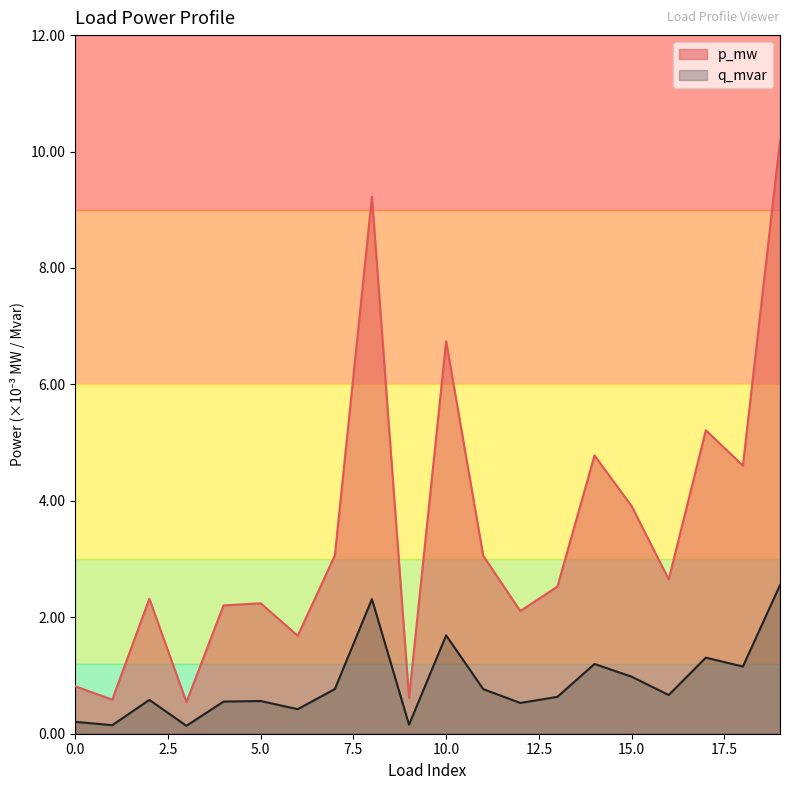

True or false: q_mvar and p_mw cross at least once.

False